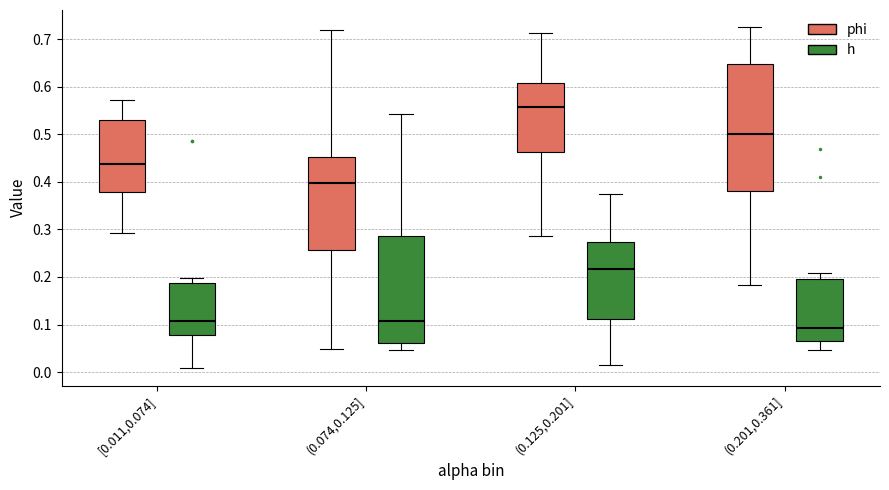

Which box's median line is the highest?

(0.125,0.201] (phi)